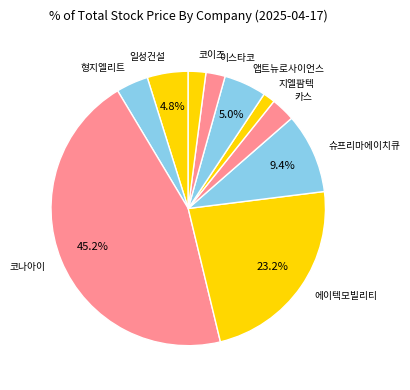

Do 일성건설 and 슈프리마에이치큐 together represent more than half of the pie?

No